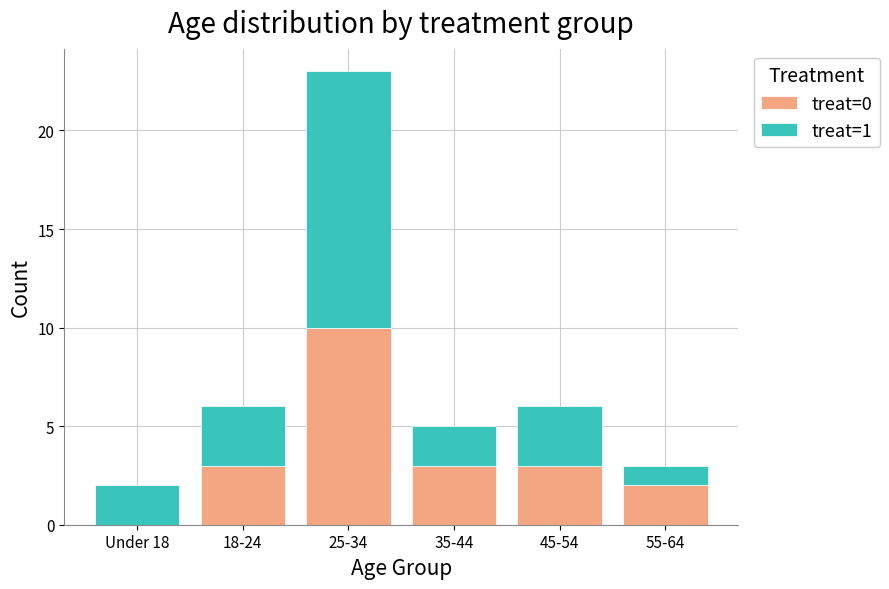

Reading left to right, list the values for the treat=0 series.

Under 18=0	18-24=3	25-34=10	35-44=3	45-54=3	55-64=2